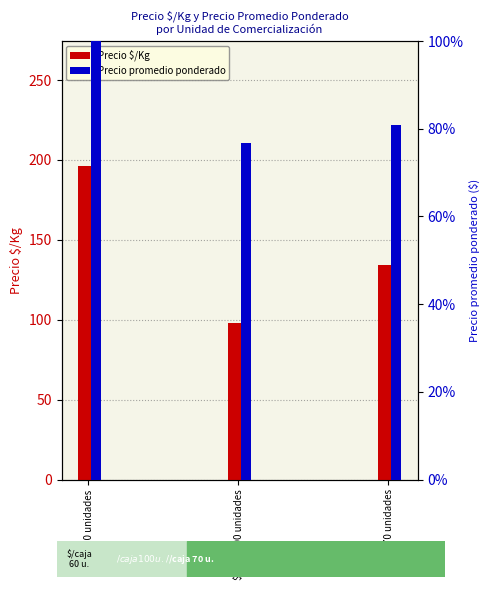

How many distinct data groups are displayed?

2